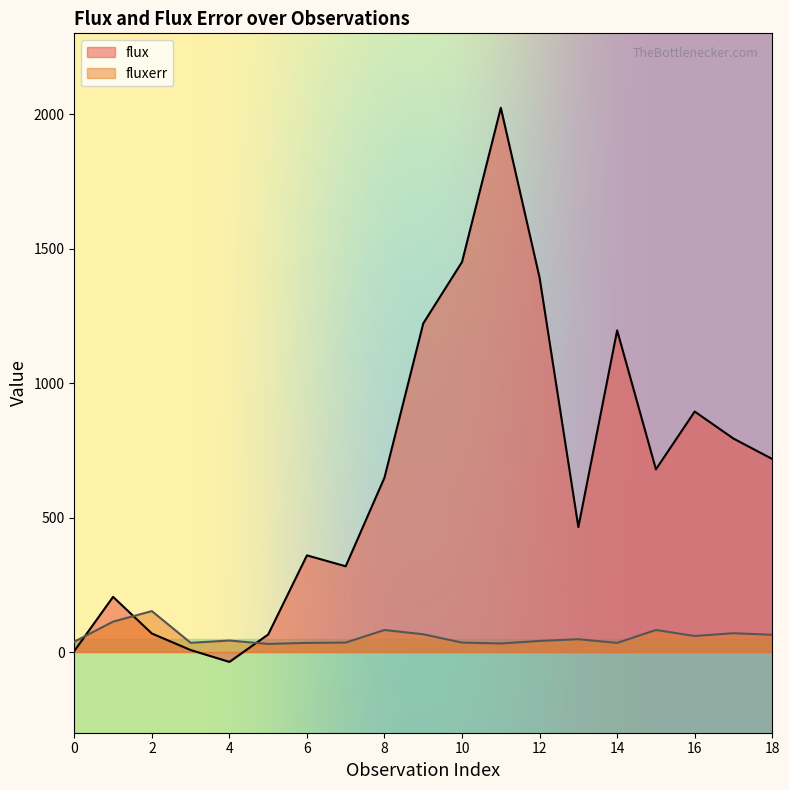

Reading left to right, what are all the values shown in this chart?

flux: 3.7	205.1	68.9	7.4	-36.7	65.1	359.3	318.8	648.6	1221.8	1450.2	2023.3	1391.3	464.4	1195.7	679.2	894.0	793.5	717.6
fluxerr: 38.3	113.0	152.2	34.4	42.7	30.2	33.9	35.2	81.9	65.9	35.1	31.8	41.1	47.6	33.9	81.9	59.5	69.9	64.0